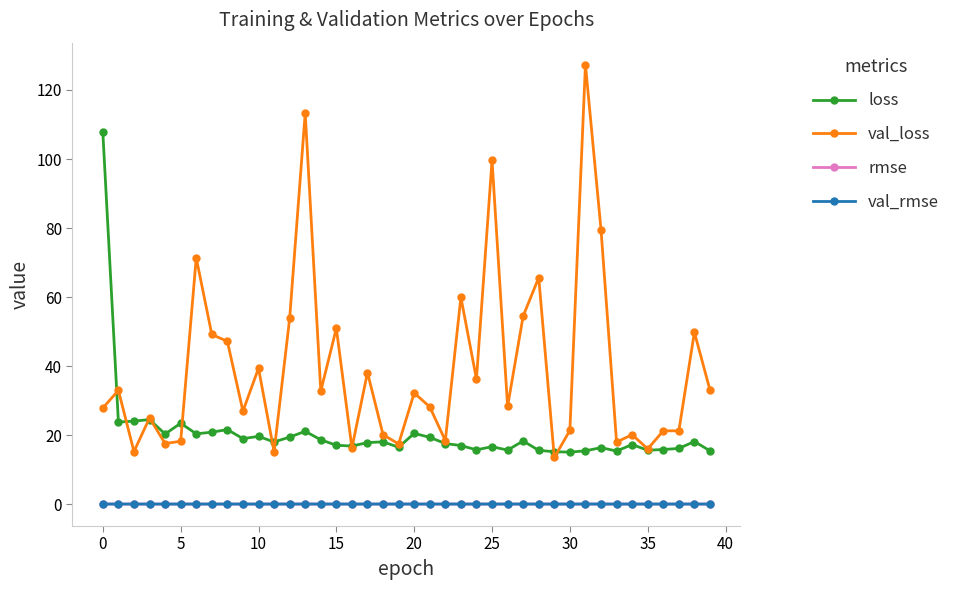

What is the sum of all val_loss values?

1572.5